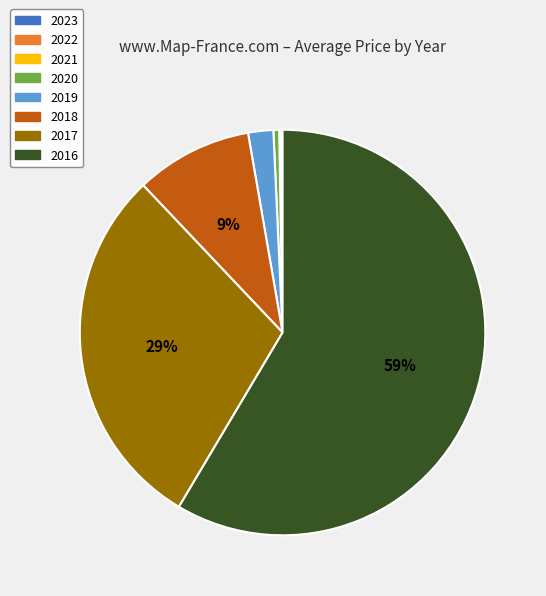

To the nearest percent, what is the average slice percentage?

12%